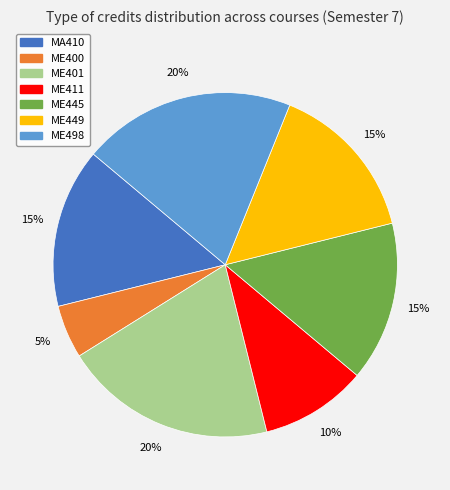

To the nearest percent, what is the combined percentage of ME498 and ME401?

40%